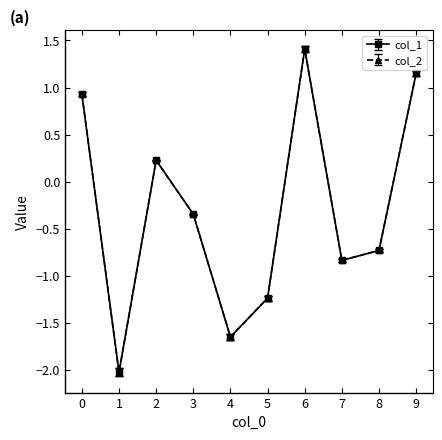

What is the difference between the maximum and minimum values in the col_1 series?

3.4